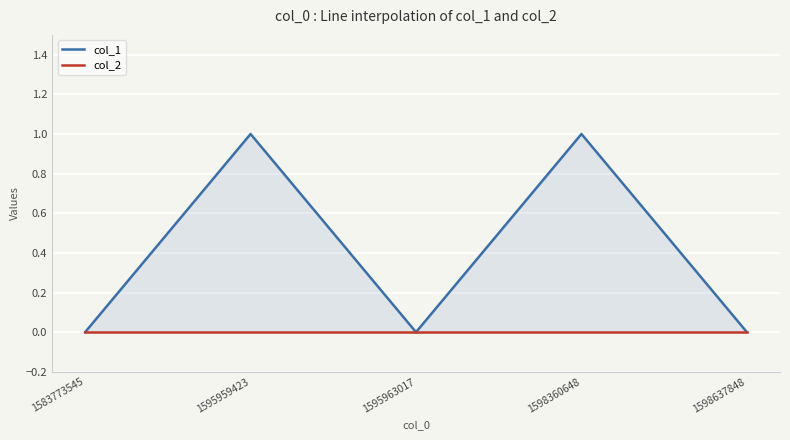

Reading left to right, extract all data points from this chart.

col_1: 1583773545=0	1595959423=1	1595963017=0	1598360648=1	1598637848=0
col_2: 1583773545=0	1595959423=0	1595963017=0	1598360648=0	1598637848=0